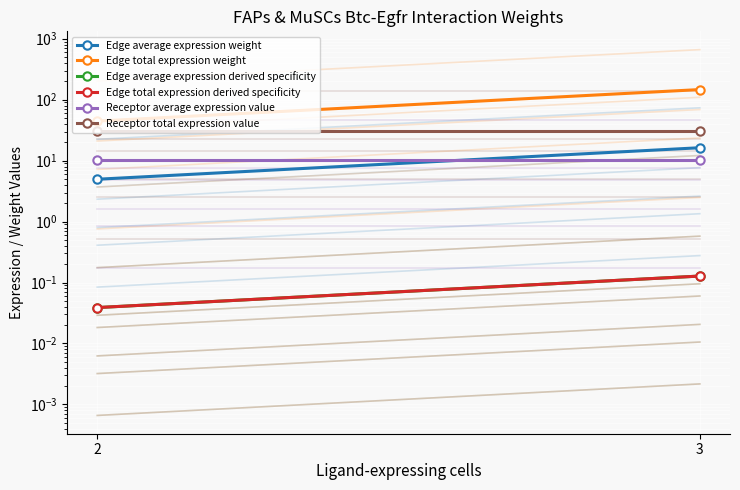

Reading left to right, extract all data points from this chart.

Edge average expression weight: 2=5.0	3=16.3
Edge total expression weight: 2=44.6	3=146.6
Edge average expression derived specificity: 2=0.0	3=0.1
Edge total expression derived specificity: 2=0.0	3=0.1
Receptor average expression value: 2=10.2	3=10.2
Receptor total expression value: 2=30.5	3=30.5